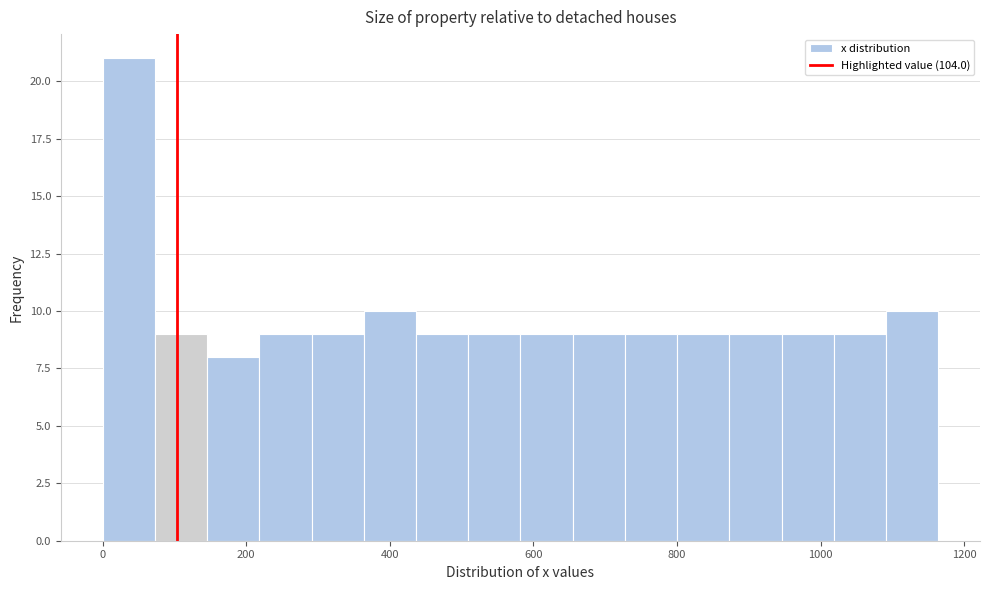

Read against the x-axis, roughly where is the centre of the tallest bar?

40